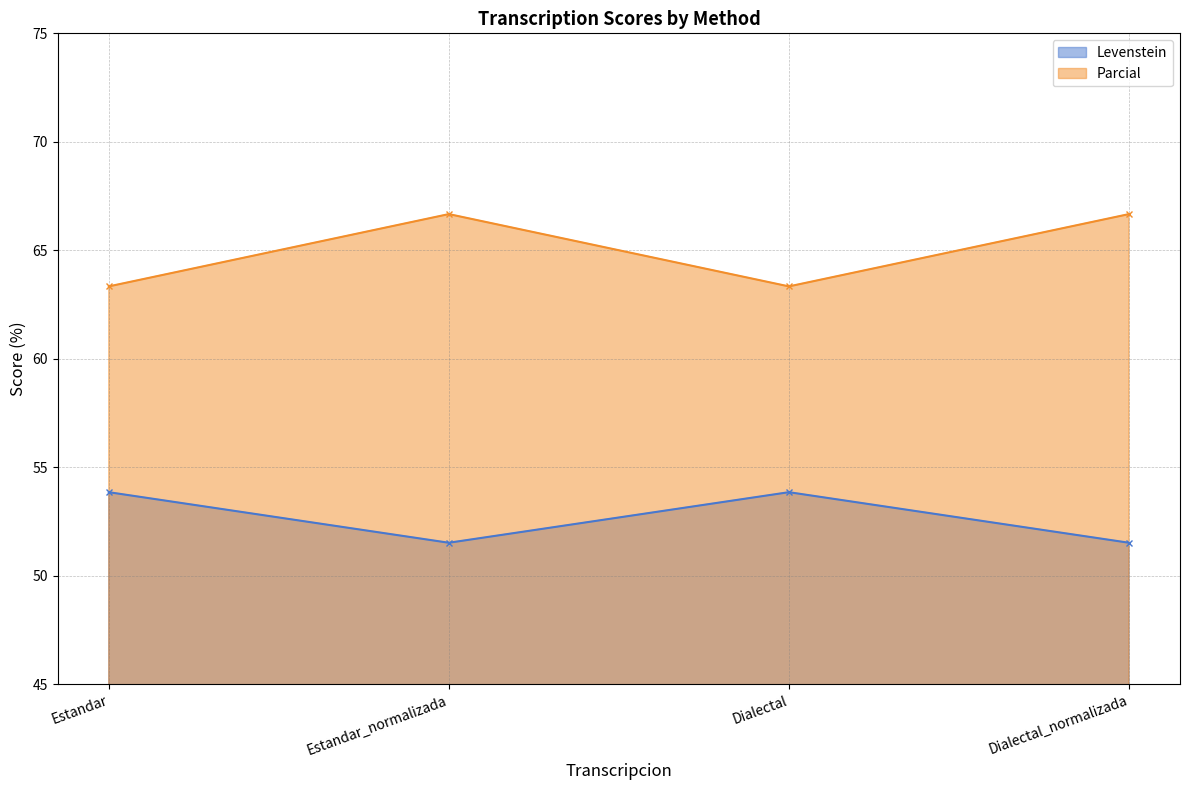

Reading left to right, list all the values displayed in this chart.

Levenstein: Estandar=53.8	Estandar_normalizada=51.5	Dialectal=53.8	Dialectal_normalizada=51.5
Parcial: Estandar=63.3	Estandar_normalizada=66.7	Dialectal=63.3	Dialectal_normalizada=66.7